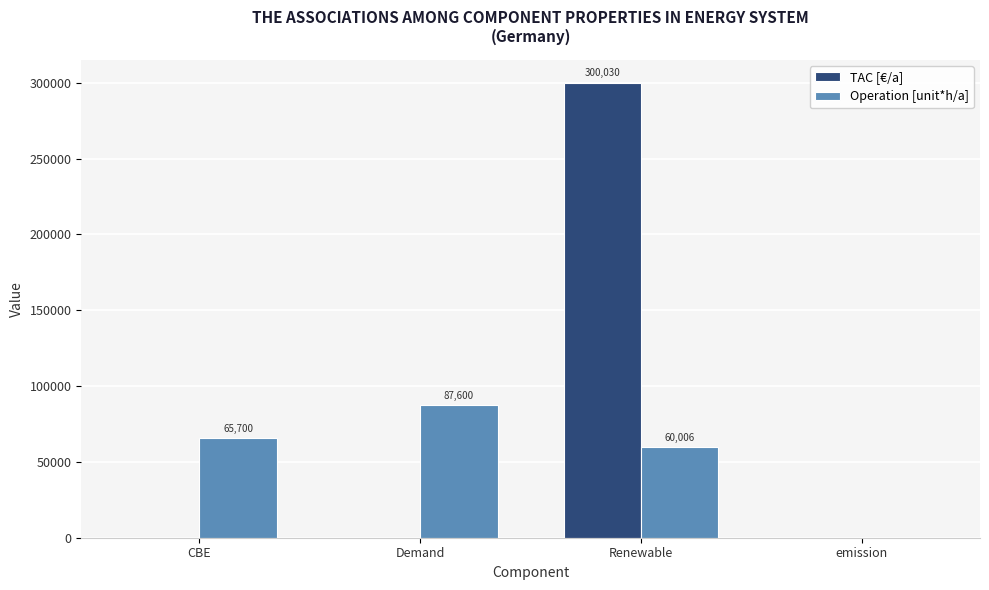

How many values in the Operation [unit*h/a] series exceed 65700?

2